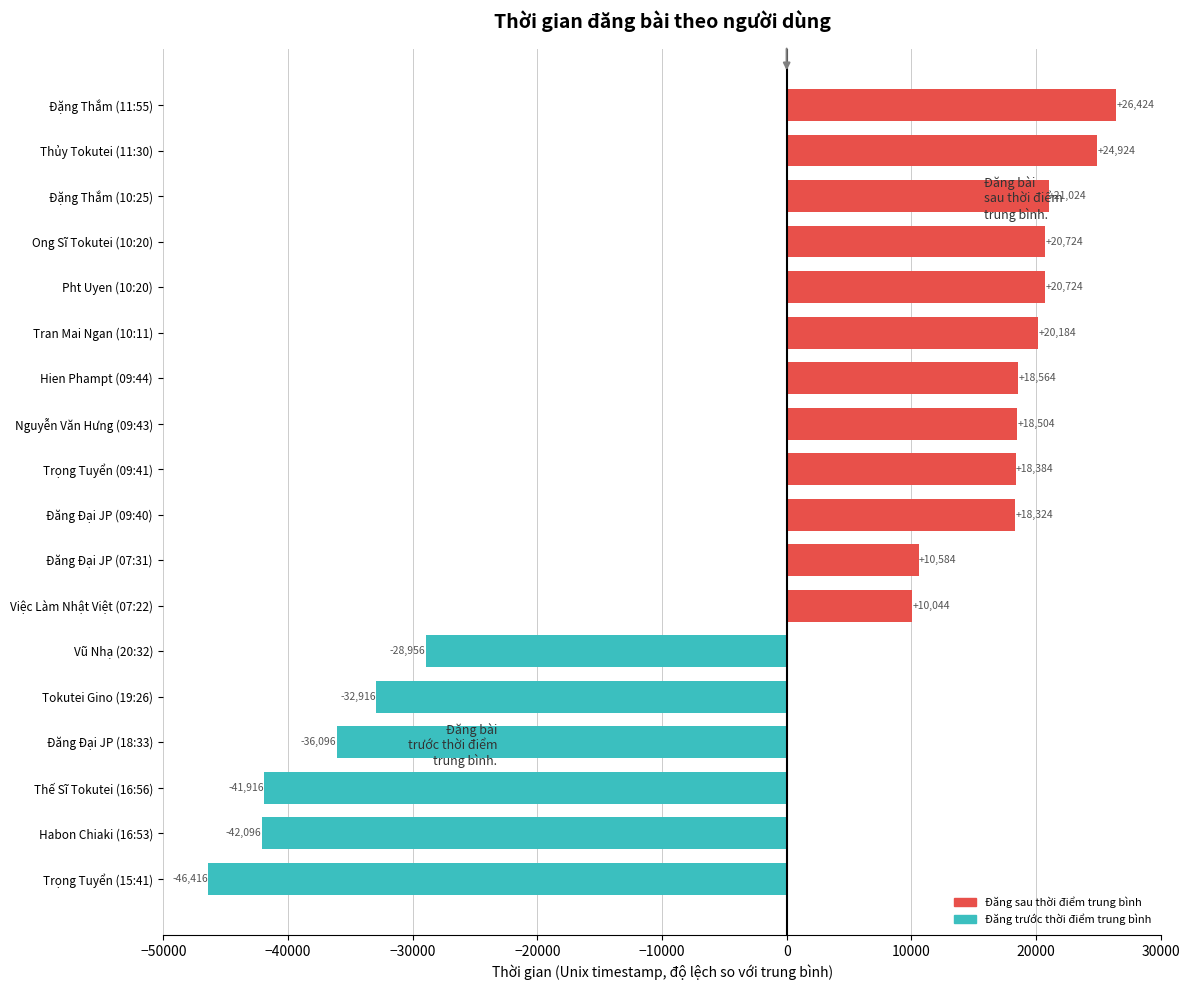

Which category has the lowest value across all series?

Trọng Tuyển (15:41)